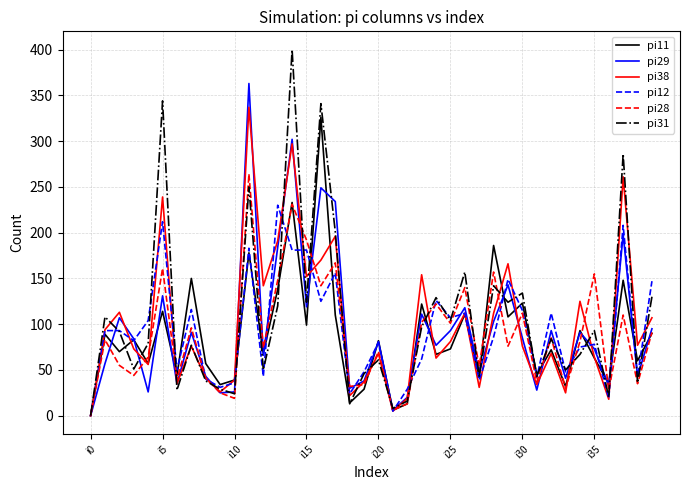

What is the maximum value shown in the chart?

400